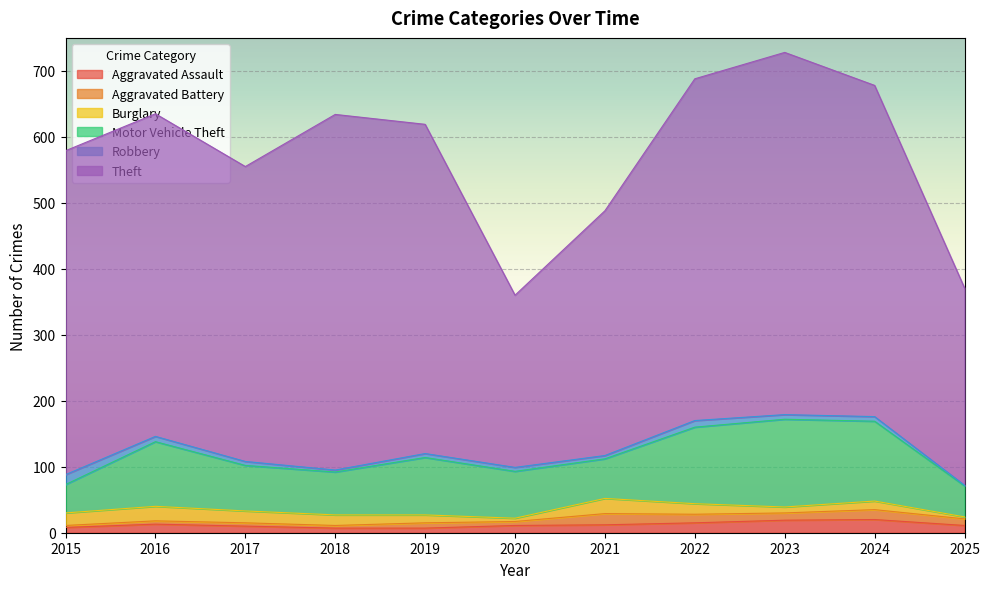

Between 2018 and 2025, which series saw the biggest shift?

Theft